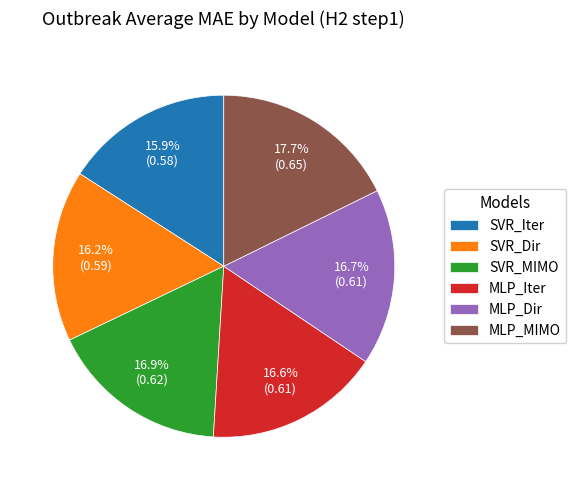

Between SVR_Iter and MLP_Iter, which is larger?

MLP_Iter